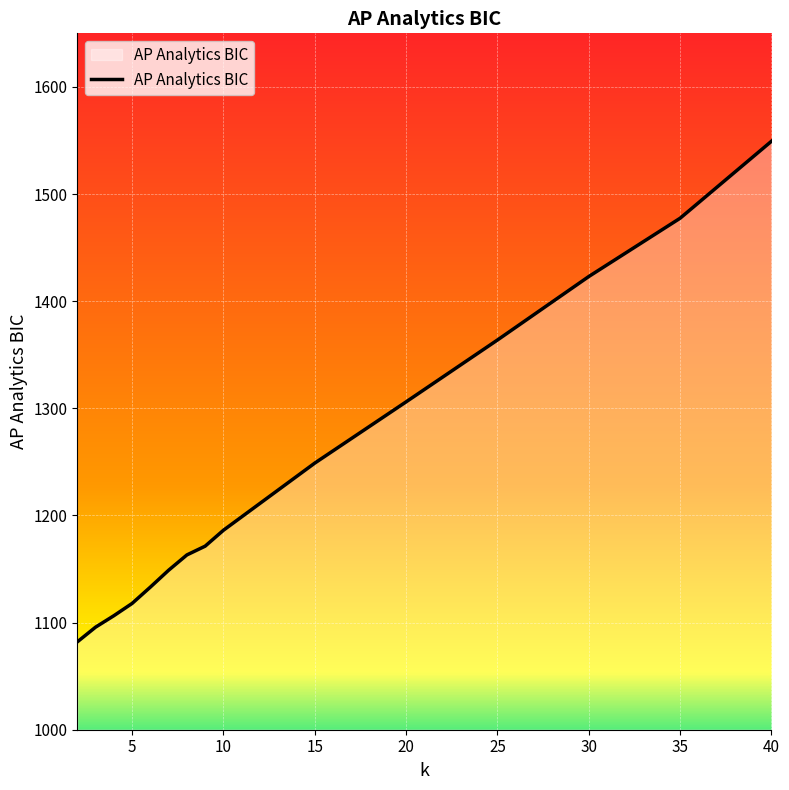

What is the difference between the maximum and minimum values?

467.3